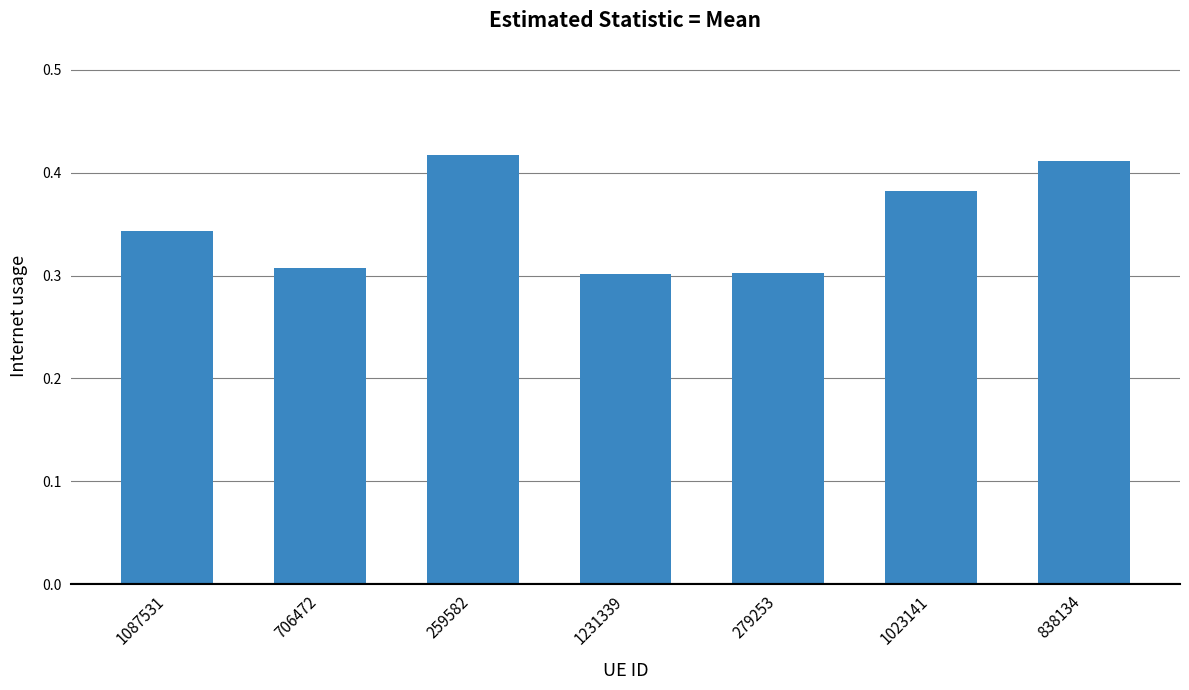

What is the label of the 2nd bar from the right?

1023141